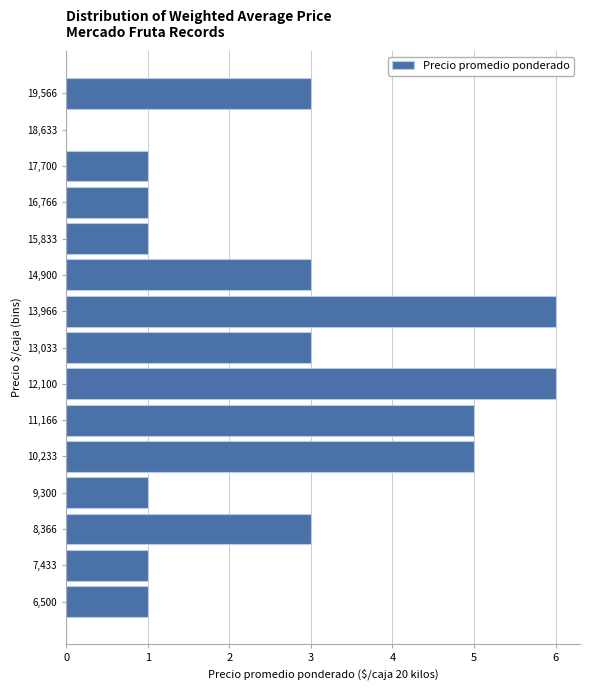

Reading bottom to top, extract all data points from this chart.

6,500=1	7,433=1	8,366=3	9,300=1	10,233=5	11,166=5	12,100=6	13,033=3	13,966=6	14,900=3	15,833=1	16,766=1	17,700=1	18,633=0	19,566=3